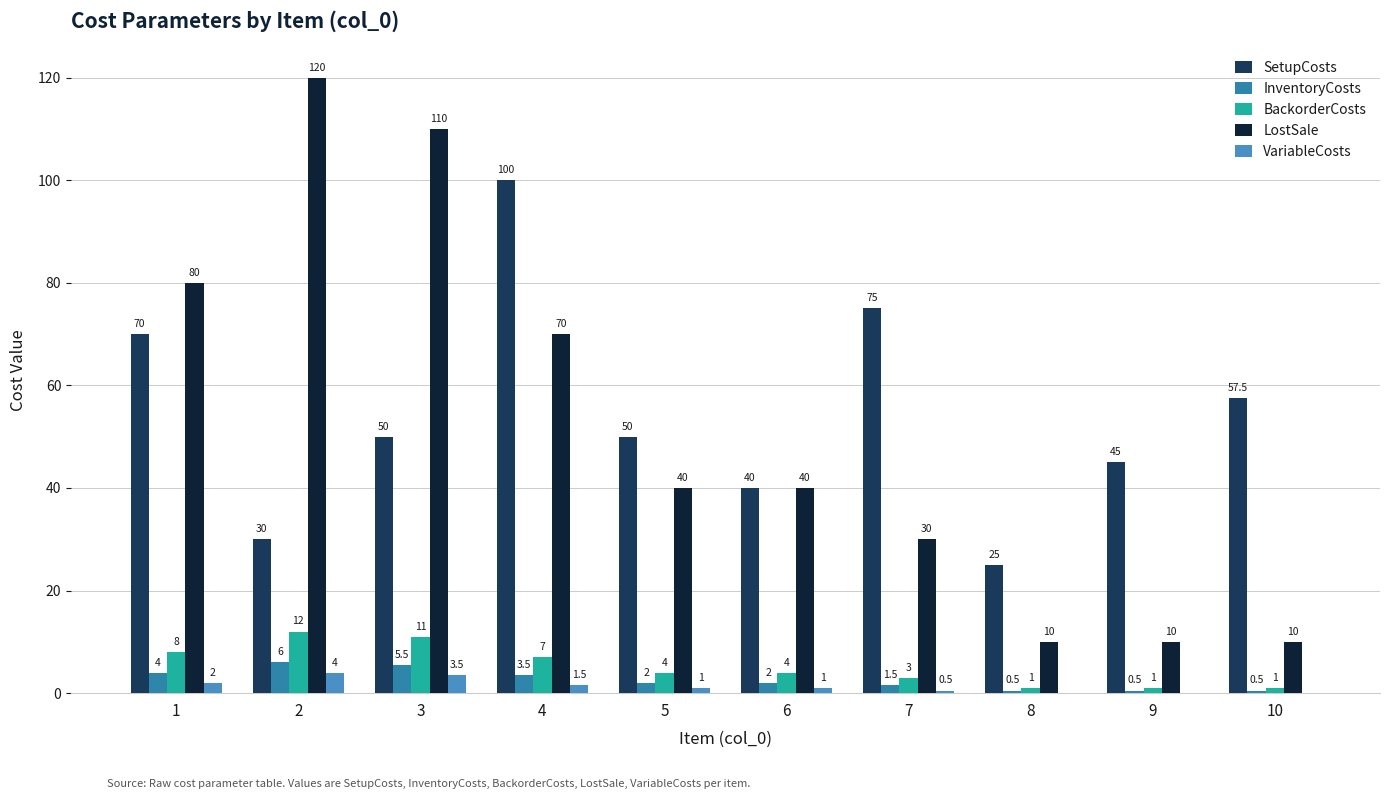

Reading left to right, list all the values displayed in this chart.

SetupCosts: 1=70.0	2=30.0	3=50.0	4=100.0	5=50.0	6=40.0	7=75.0	8=25.0	9=45.0	10=57.5
InventoryCosts: 1=4.0	2=6.0	3=5.5	4=3.5	5=2.0	6=2.0	7=1.5	8=0.5	9=0.5	10=0.5
BackorderCosts: 1=8.0	2=12.0	3=11.0	4=7.0	5=4.0	6=4.0	7=3.0	8=1.0	9=1.0	10=1.0
LostSale: 1=80.0	2=120.0	3=110.0	4=70.0	5=40.0	6=40.0	7=30.0	8=10.0	9=10.0	10=10.0
VariableCosts: 1=2.0	2=4.0	3=3.5	4=1.5	5=1.0	6=1.0	7=0.5	8=0.0	9=0.0	10=0.0